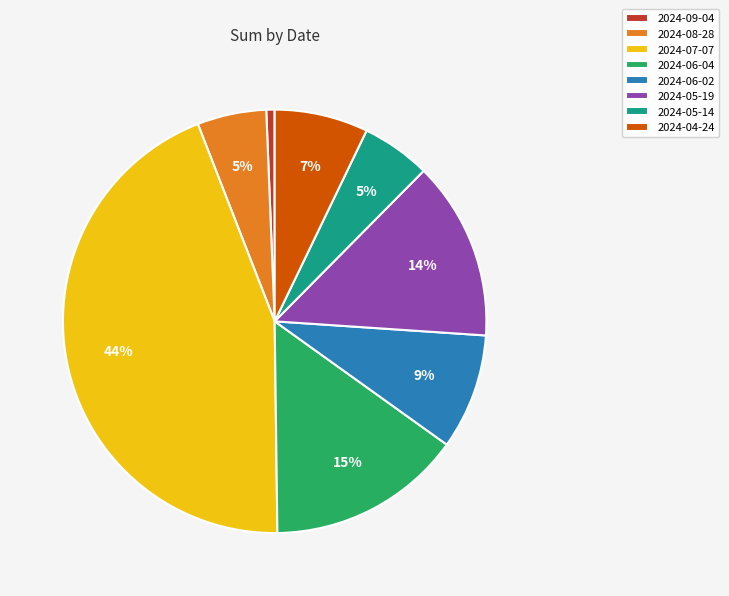

To the nearest percent, what is the difference between the 2024-06-02 and 2024-05-19 slice percentages?

5%